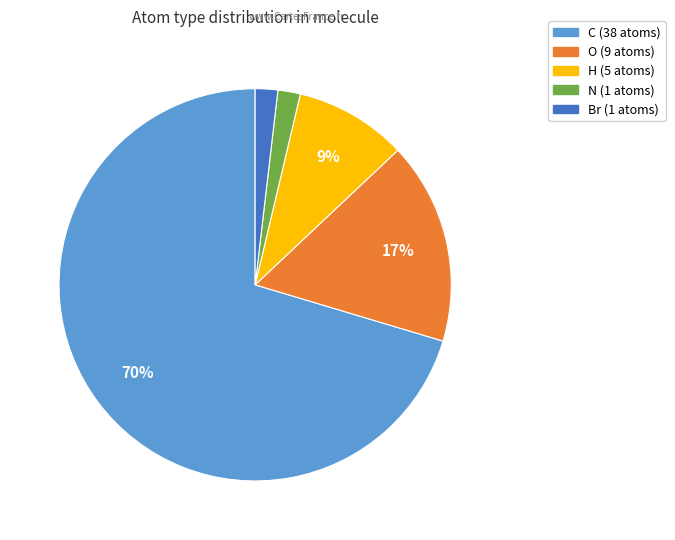

Is the sum of H and O greater than half?

No